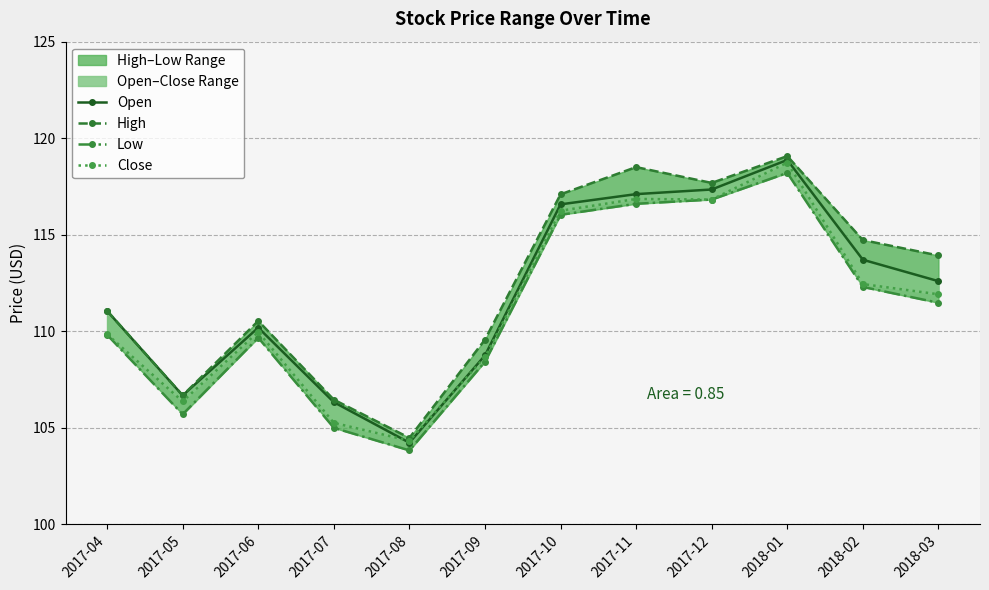

List the series in order of their overall mean, lowest first.

Low, Close, Open, High